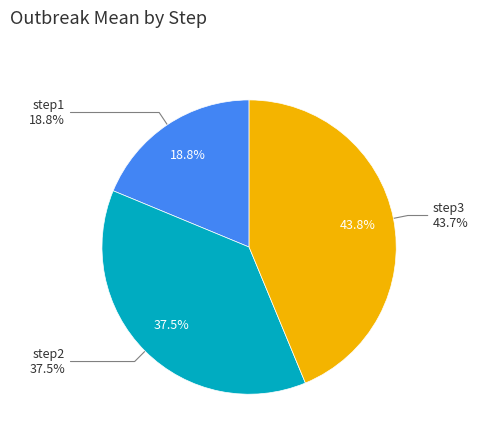

What is the smallest slice in the pie chart?

step1